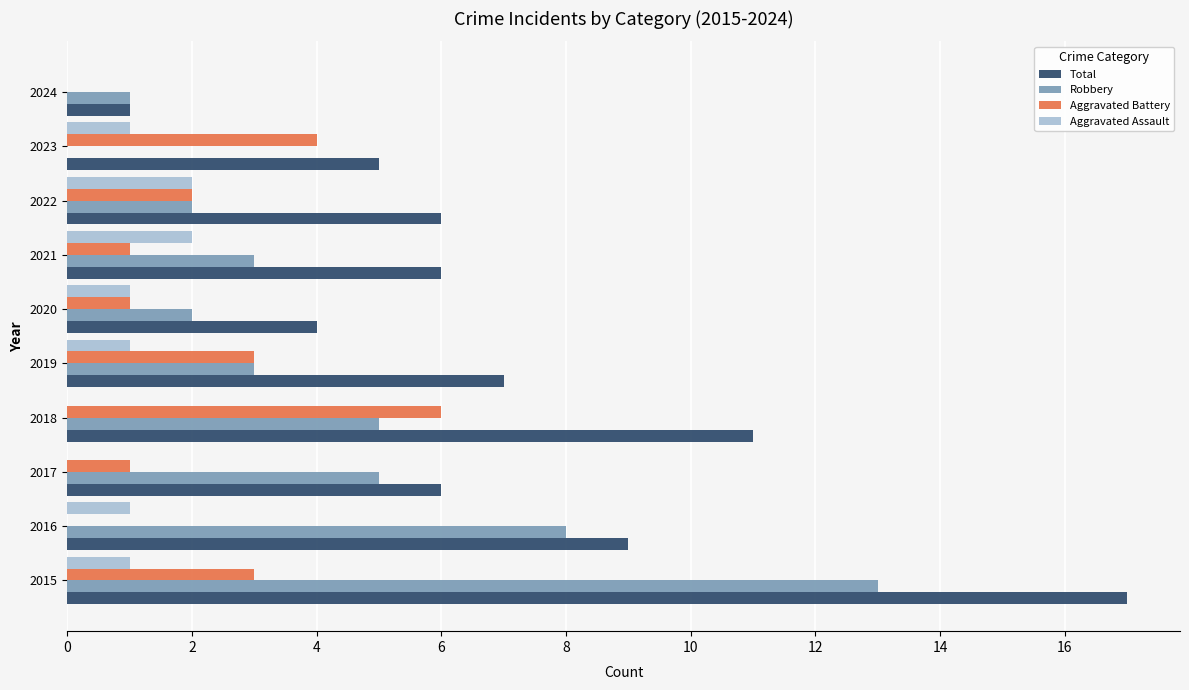

At which category is the sum across all series the highest?

2015